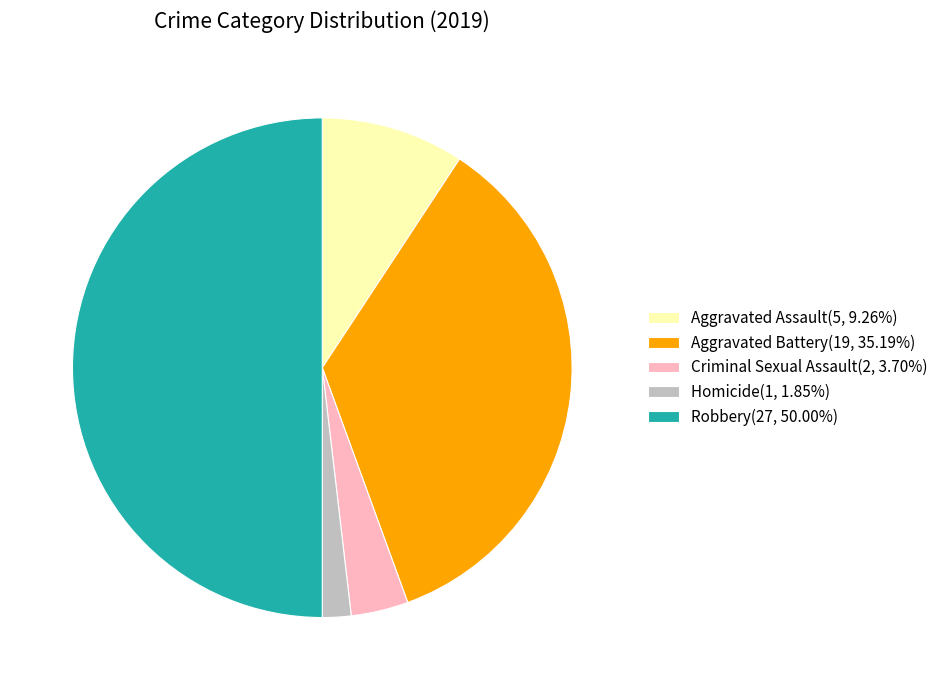

Count the number of slices in the pie.

5